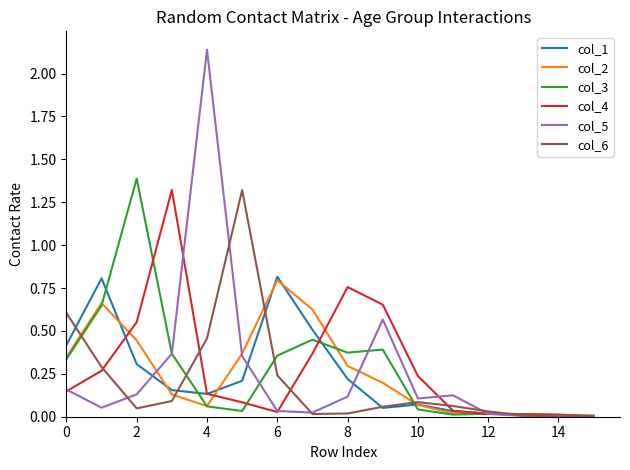

Which series has the widest spread of values?

col_5